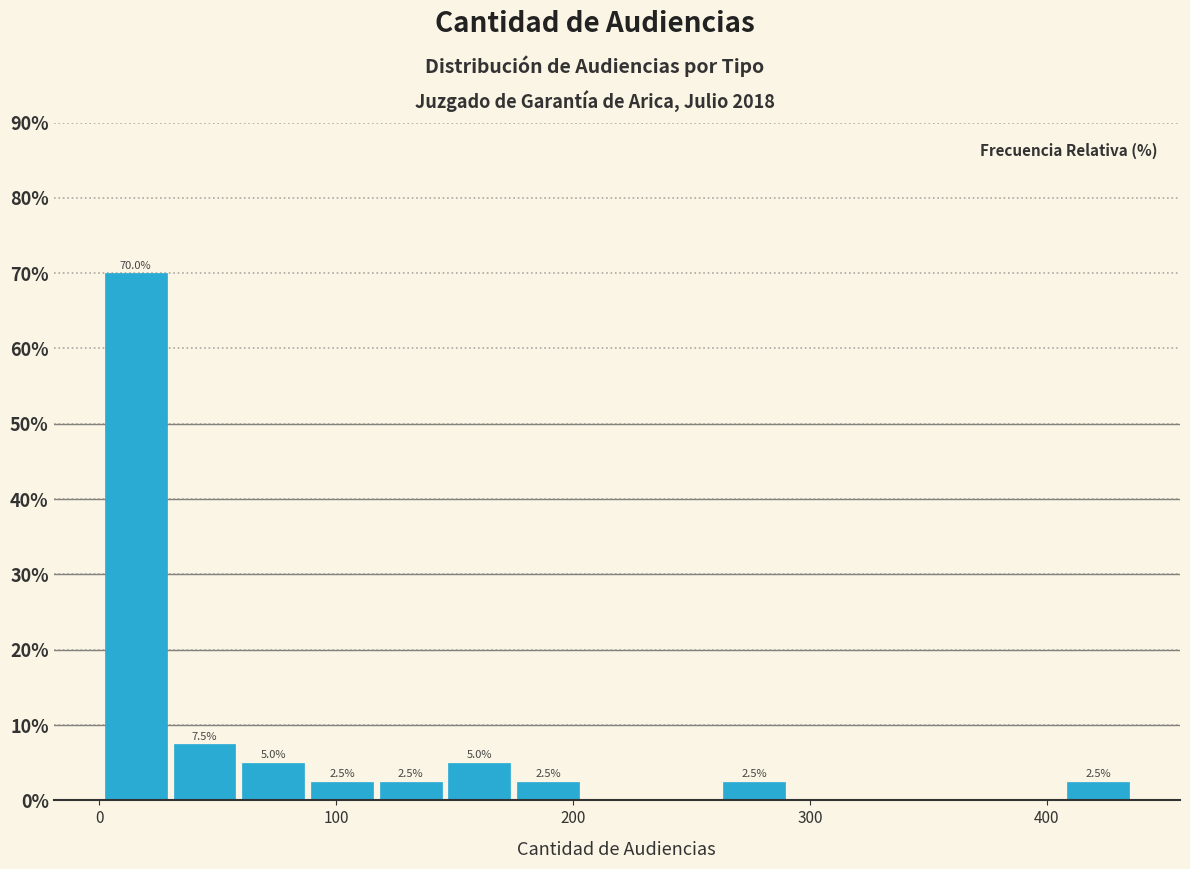

Read against the x-axis, roughly where is the centre of the tallest bar?

20